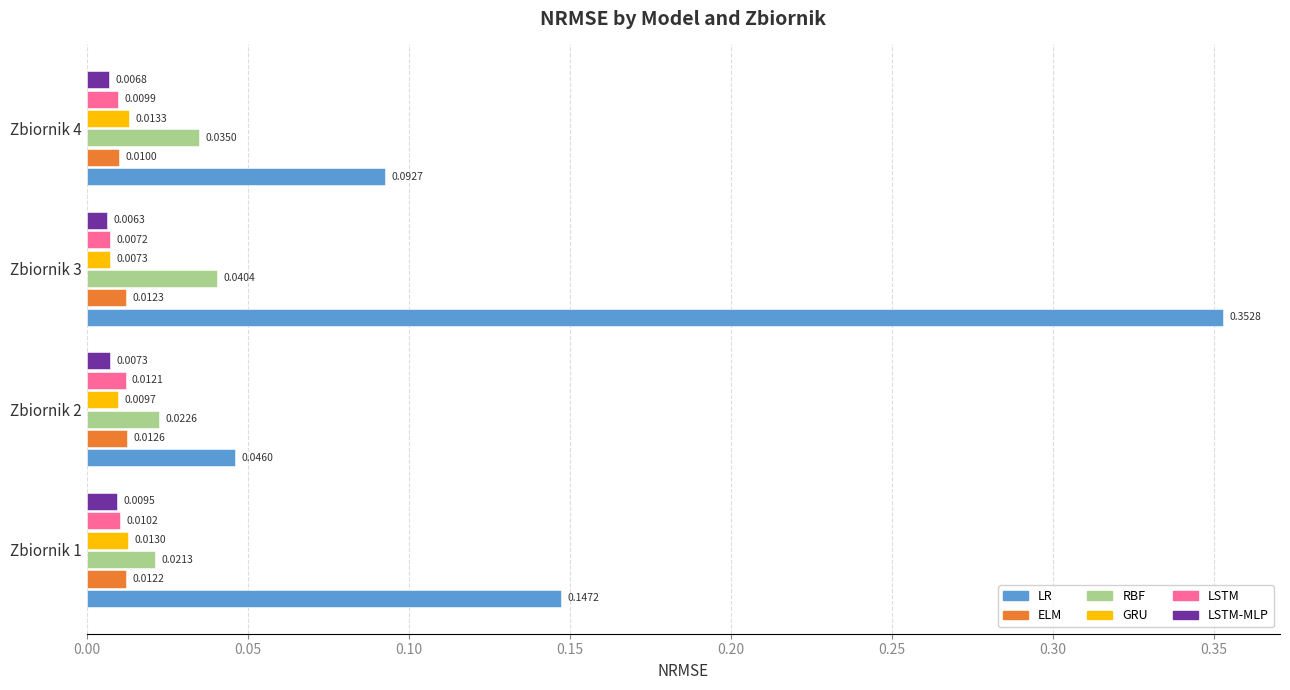

Between Zbiornik 2 and Zbiornik 3, which series saw the biggest shift?

LR